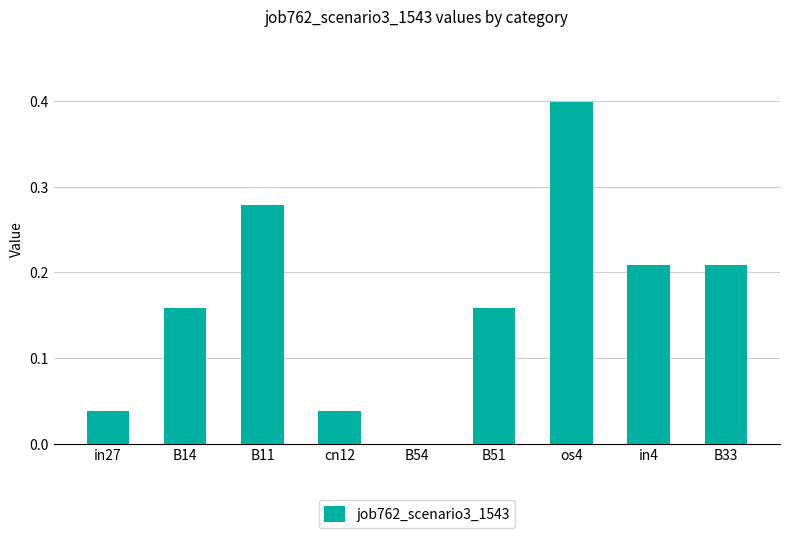

What is the sum of all values?

1.5